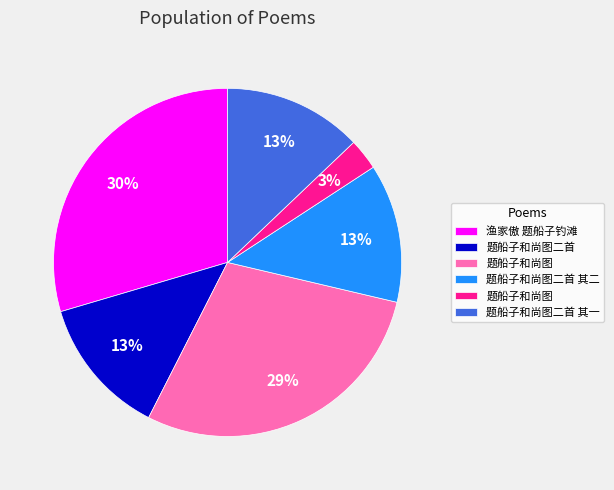

Is there a majority slice in this chart?

No